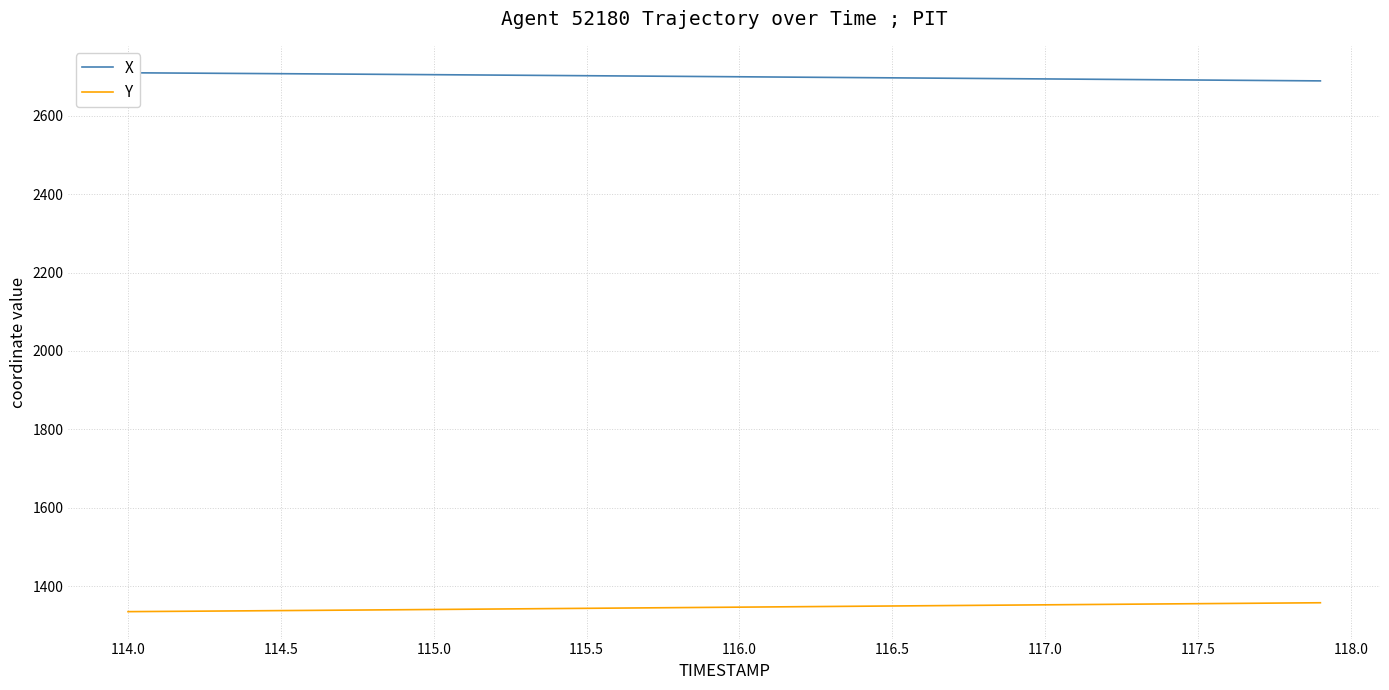

At how many categories does at least one series exceed 1961?

40